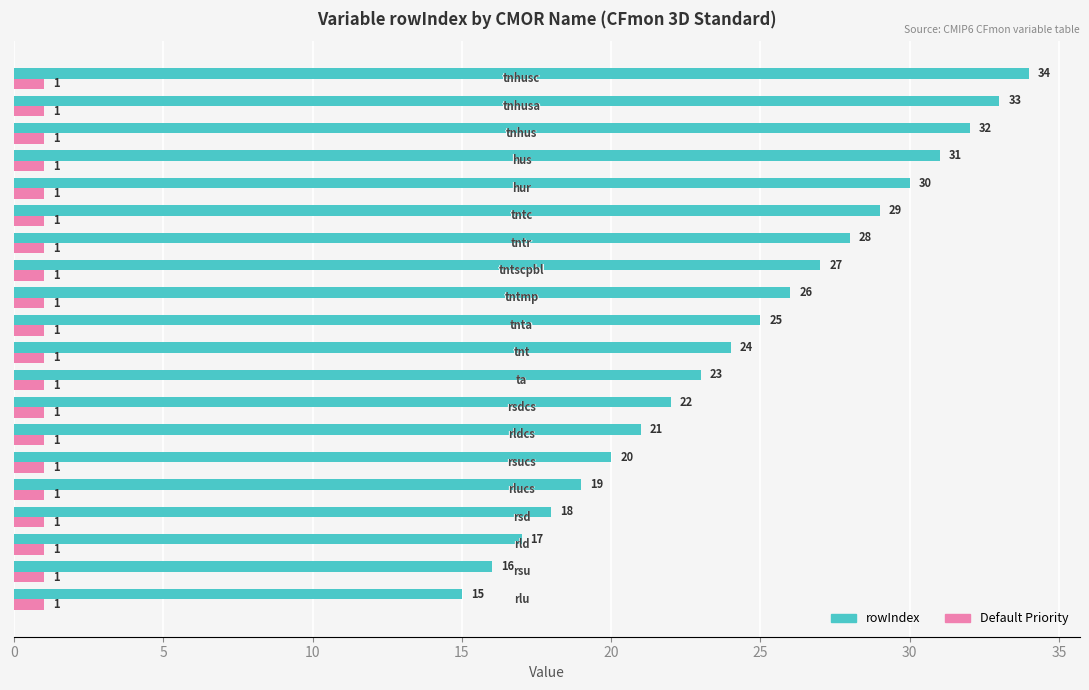

How many data points does each series have?

20